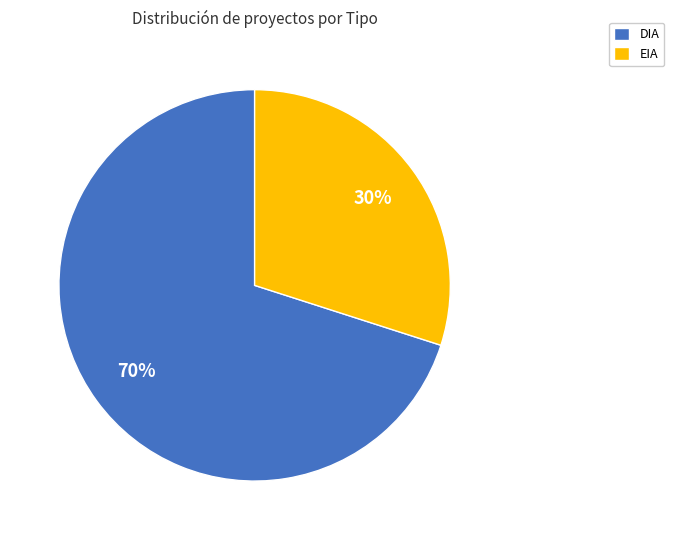

Is it true that EIA is 16% of the pie?

False